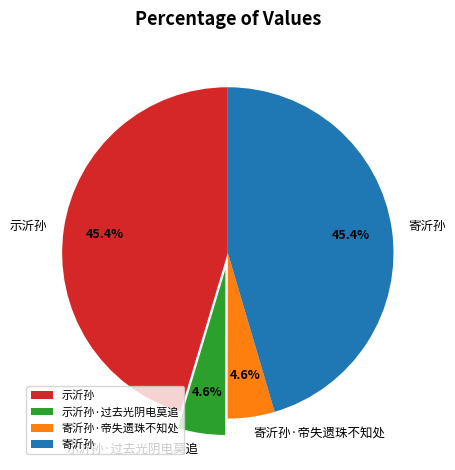

What is the total percentage of 示沂孙 and 示沂孙·过去光阴电莫追?

50.0%